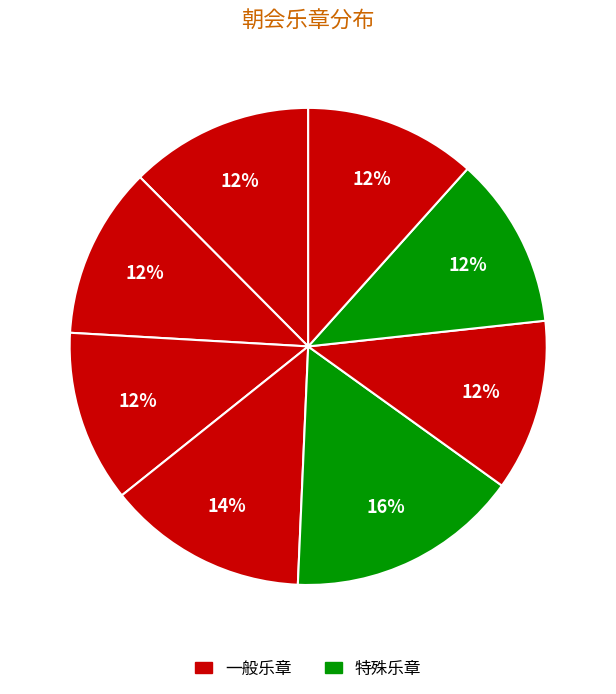

Count the number of slices in the pie.

8